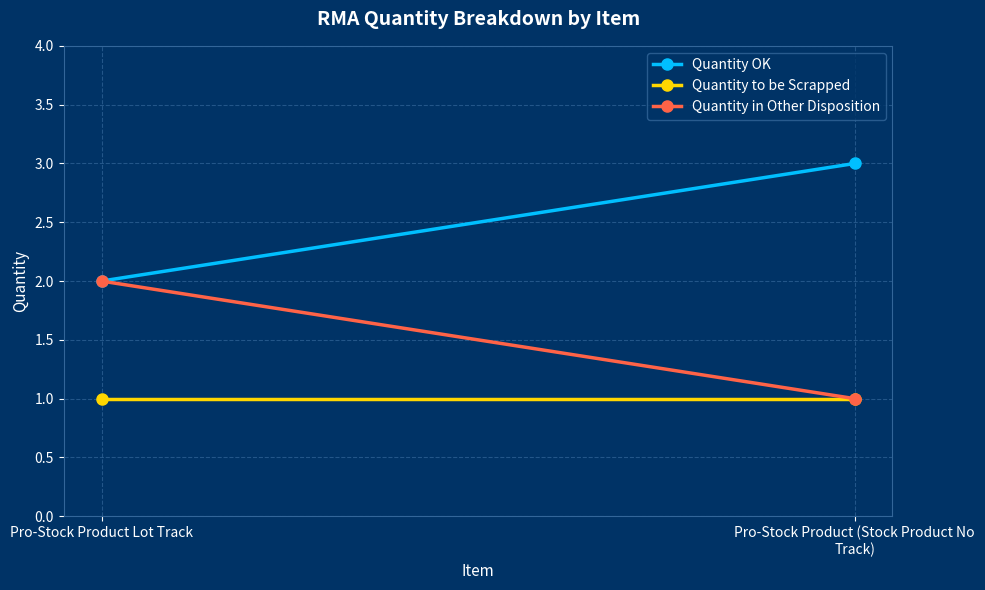

Is this an area chart (filled region under the line)?

No